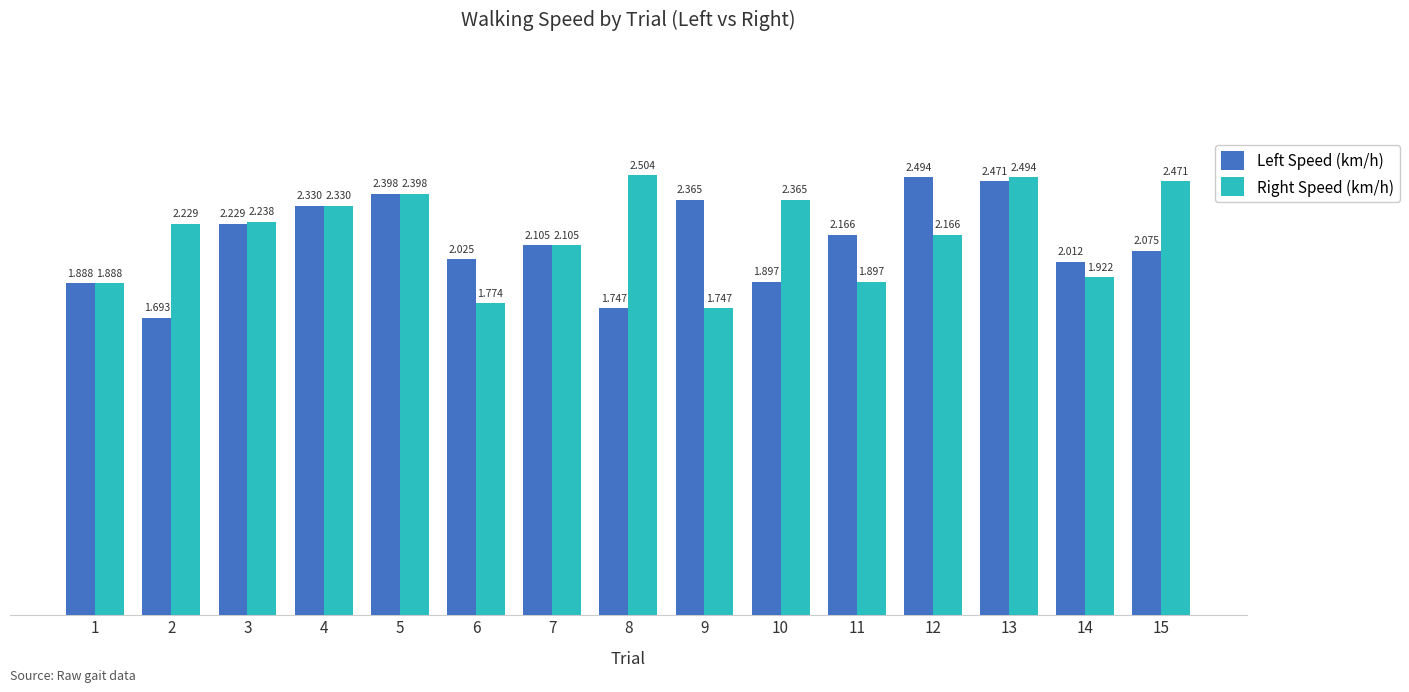

Which series has the largest range (max minus min)?

Left Speed (km/h)